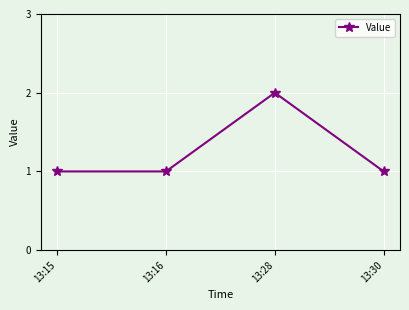

Reading left to right, extract all data points from this chart.

13:15=1	13:16=1	13:28=2	13:30=1